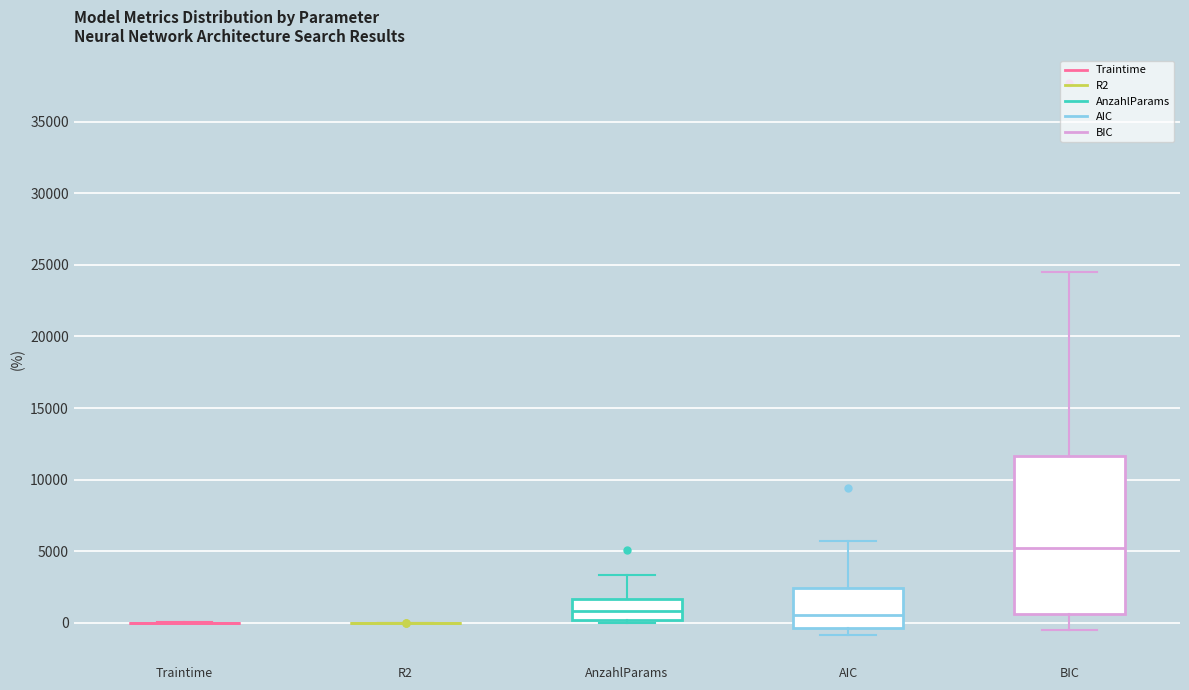

Where does the median line of the box for AIC sit on the y-axis? The values are not printed on the chart, so give them approximately, as read against the axis.

500